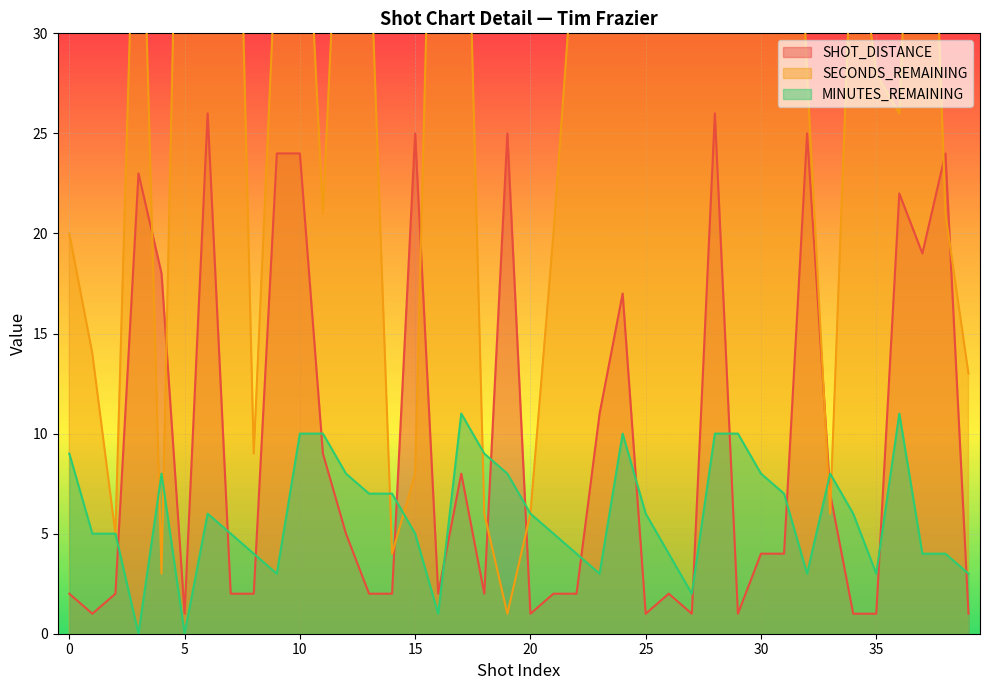

Where do MINUTES_REMAINING and SHOT_DISTANCE first cross each other?

2 and 3